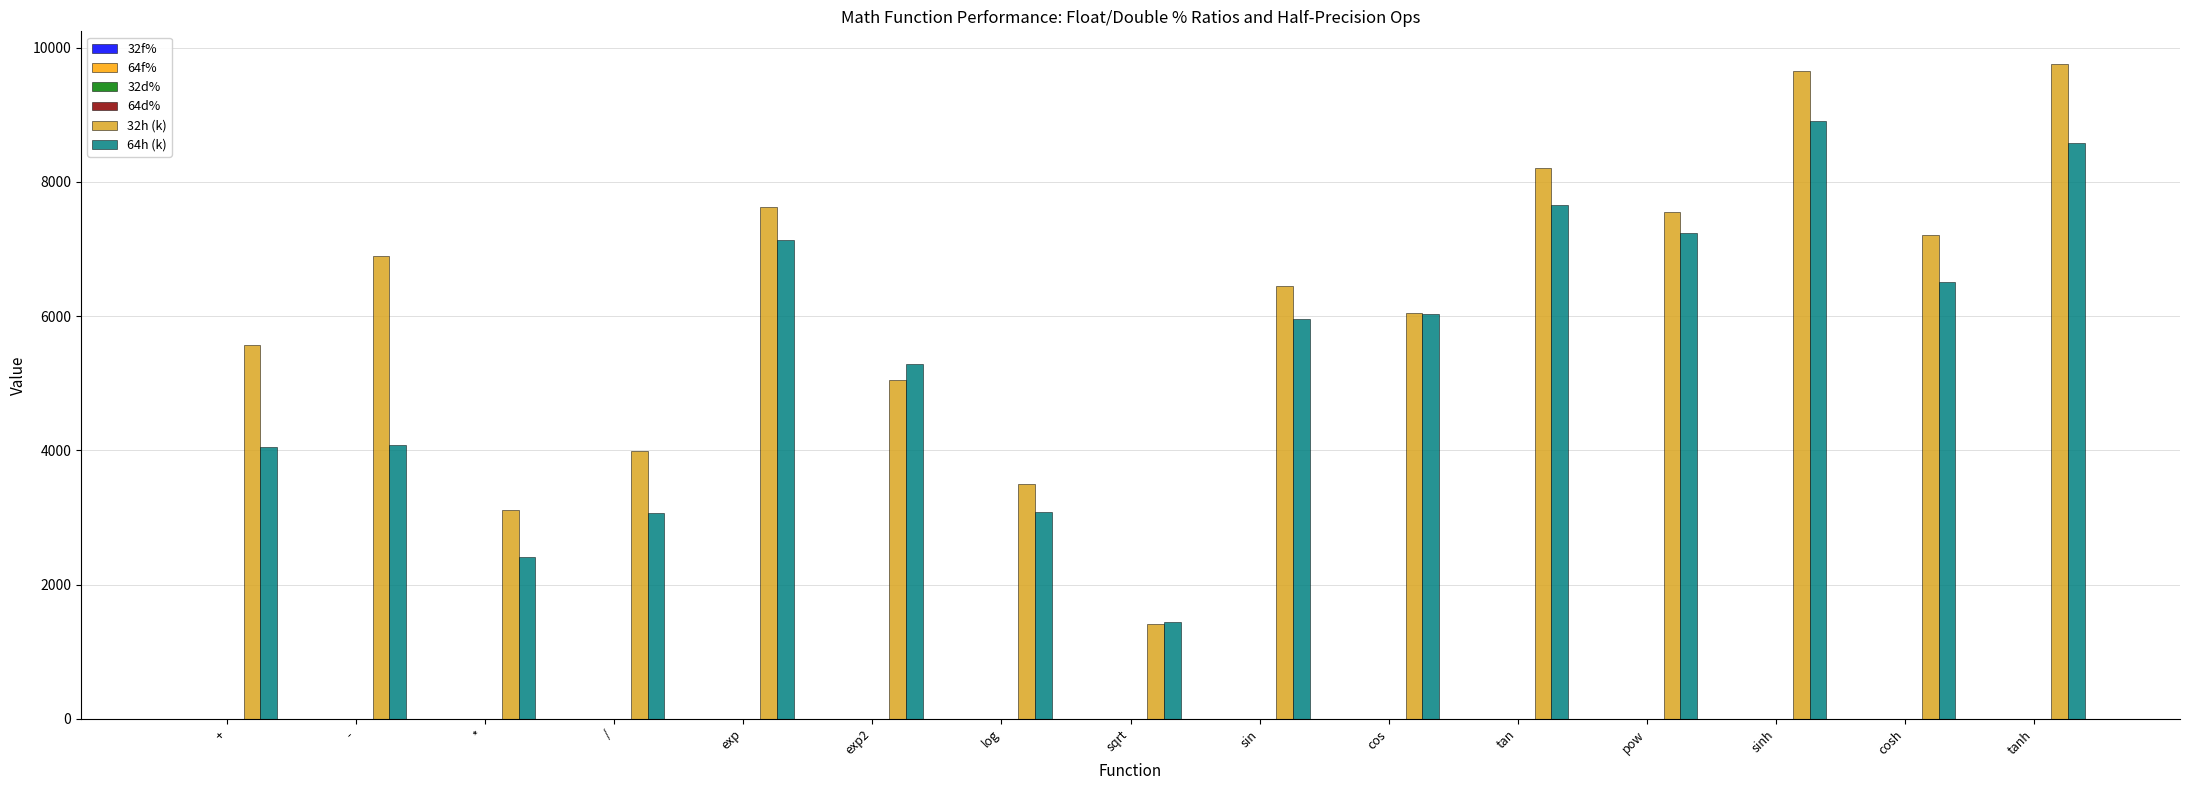

What is the label of the 1st bar from the right?

tanh